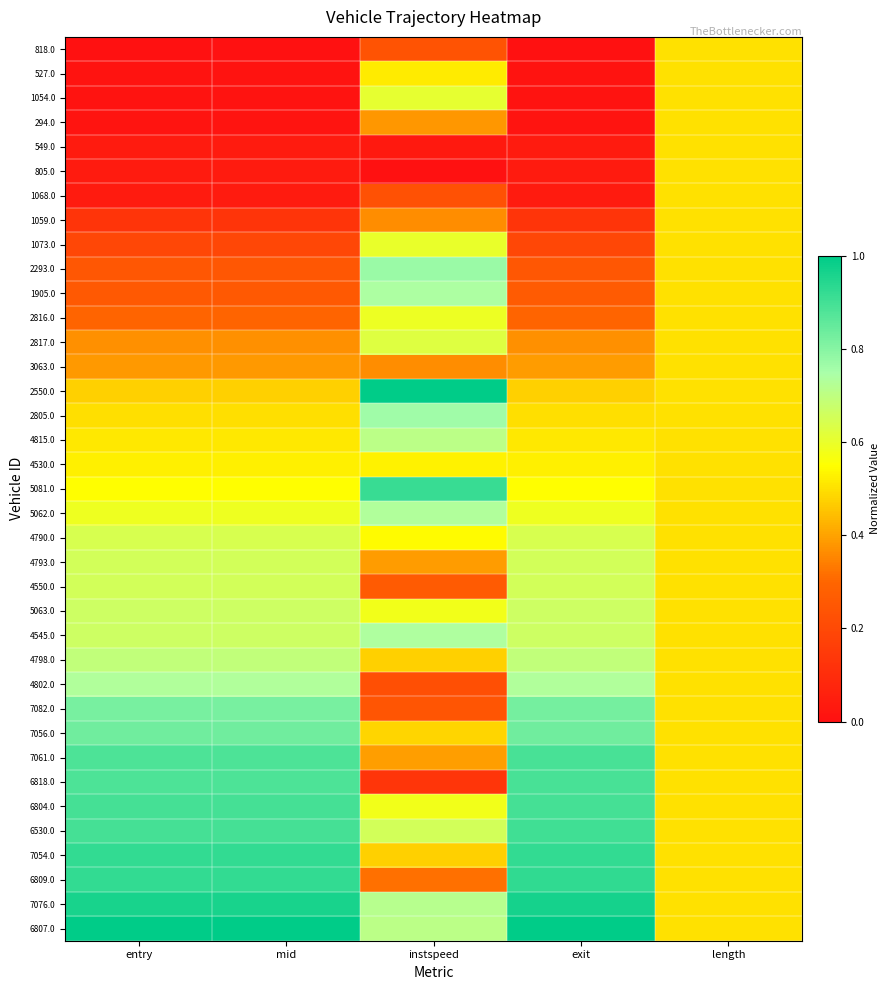

What is the spread (max minus min) of values at entry?

1.0